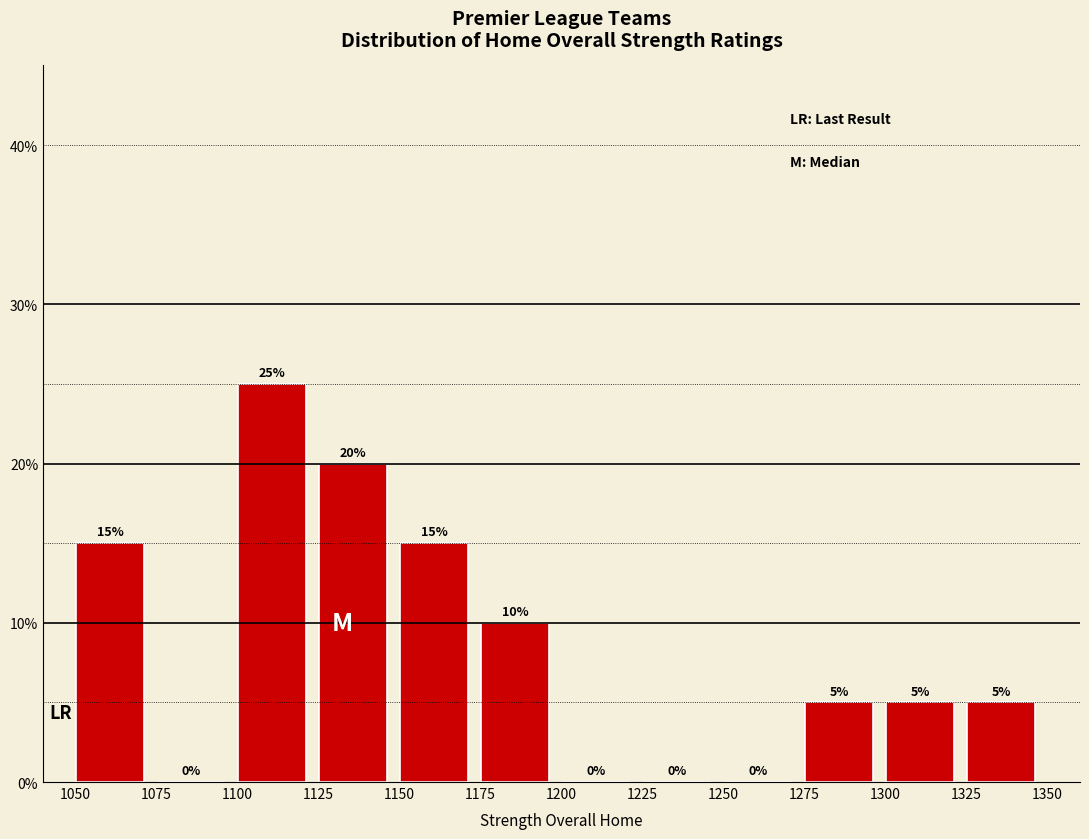

Reading left to right, list every bar in this chart as the range it spans on the x-axis followed by its height.

1050 to 1075: 15
1075 to 1100: 0
1100 to 1125: 25
1125 to 1150: 20
1150 to 1175: 15
1175 to 1200: 10
1200 to 1225: 0
1225 to 1250: 0
1250 to 1275: 0
1275 to 1300: 5
1300 to 1325: 5
1325 to 1350: 5